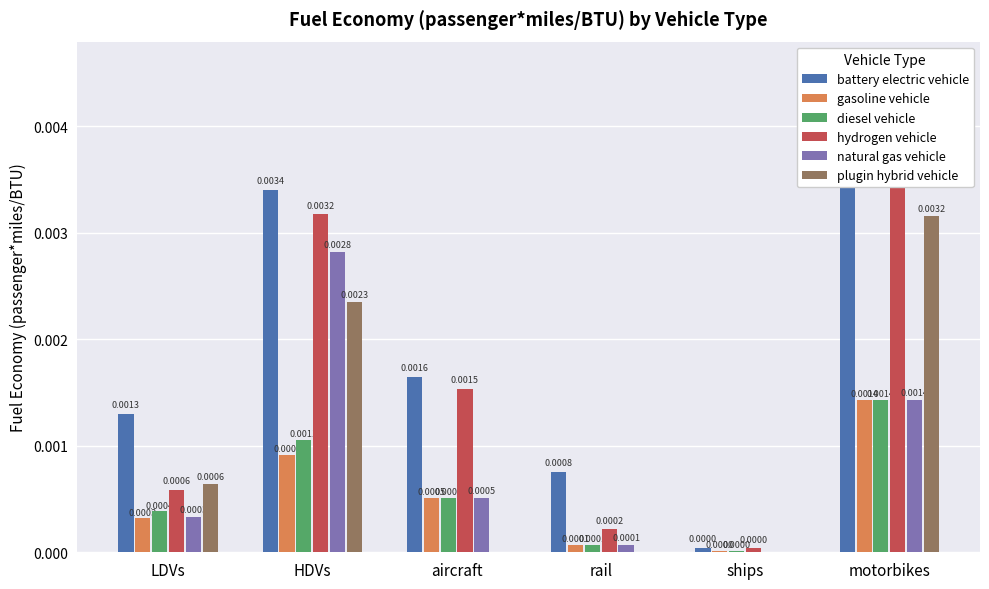

How many bars are there in each group?

6